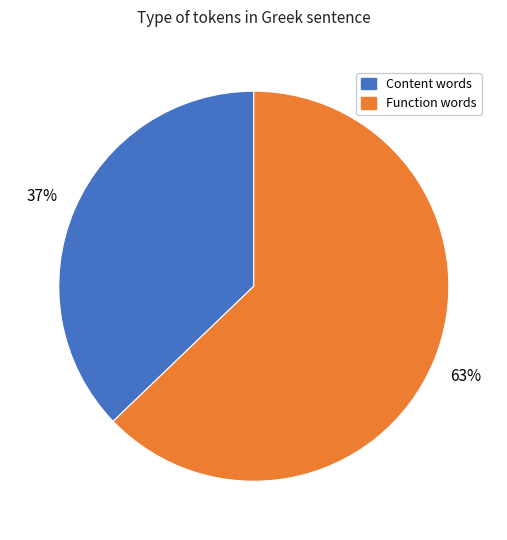

Rank the categories by value from highest to lowest.

Function words, Content words